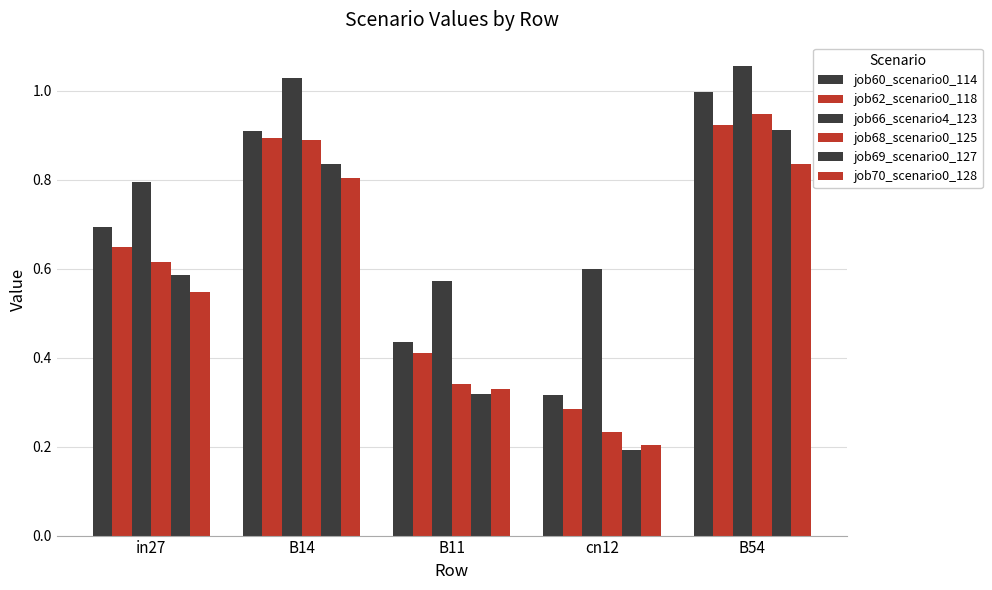

What is the total value across all series at B11?

2.4